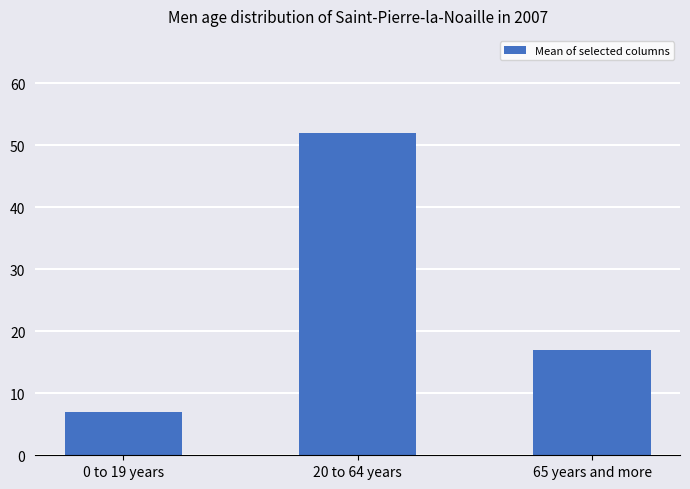

What is the approximate value at 20 to 64 years, to the nearest 5?

50